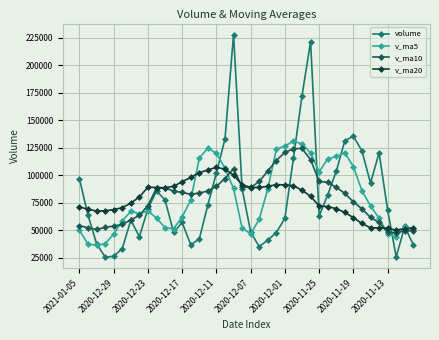

What is the value of the v_ma5 point at the 26th from the left?

131112.7